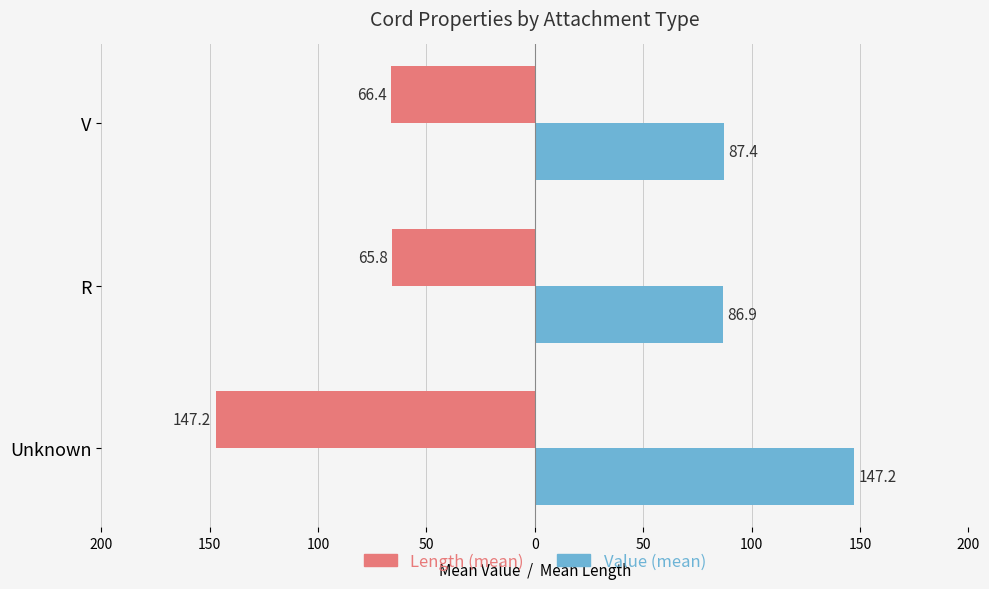

What are all the series names shown in the legend?

Length (mean), Value (mean)